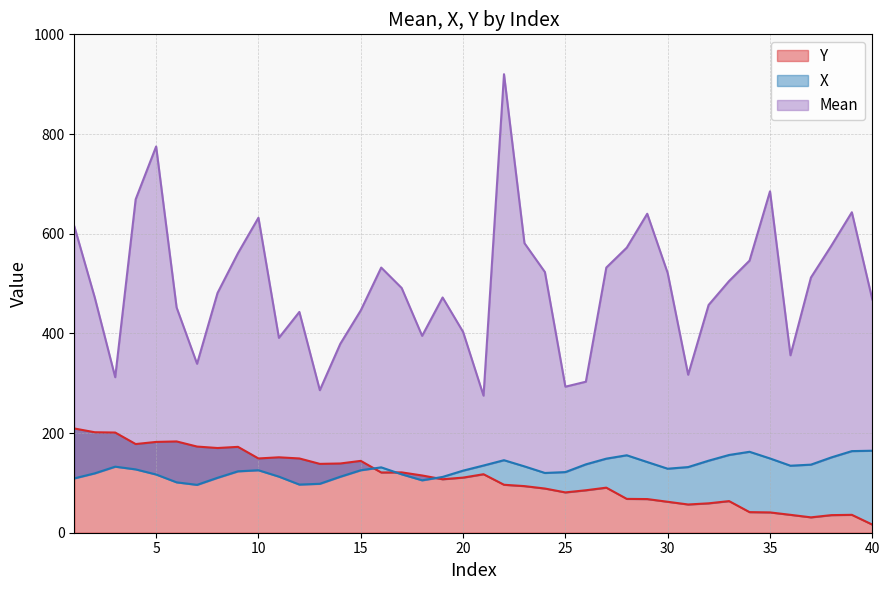

True or false: Y has more than 1 points higher than both neighbors.

True